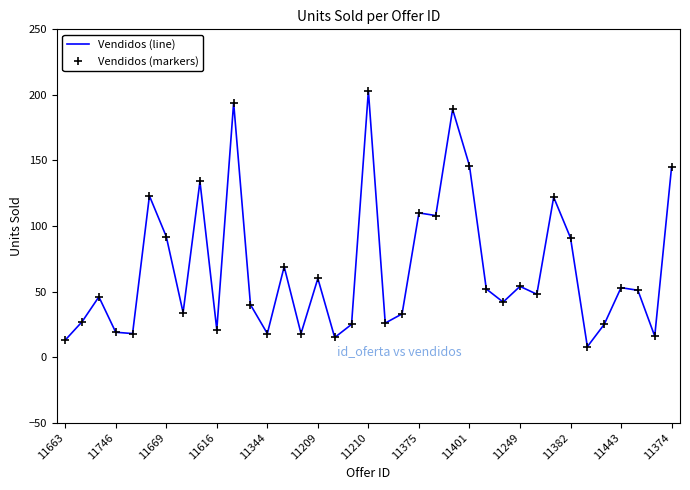

How many data points in Vendidos (line) are above 48?

18